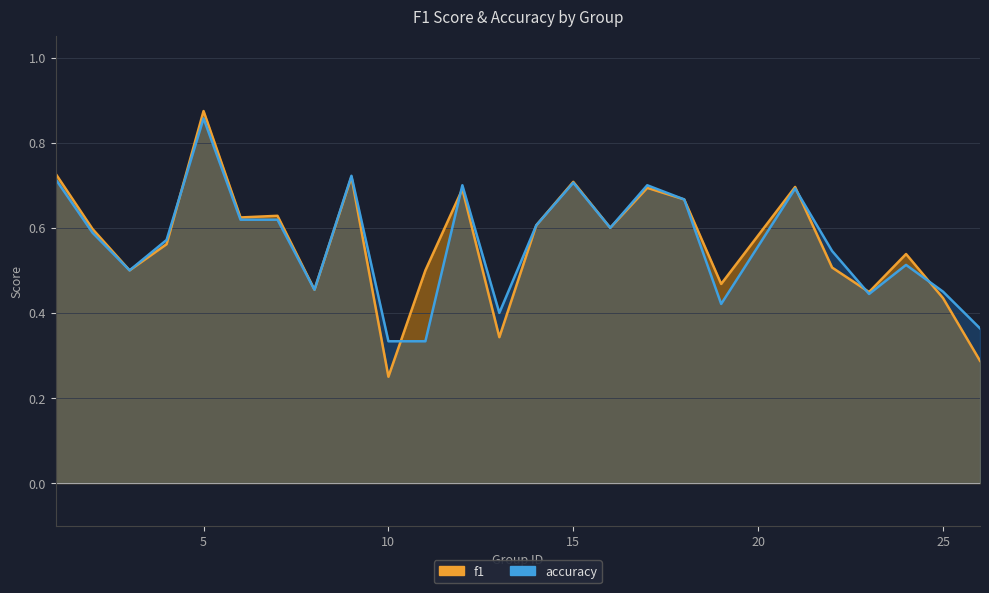

At which category does the chart reach its peak across all series?

5